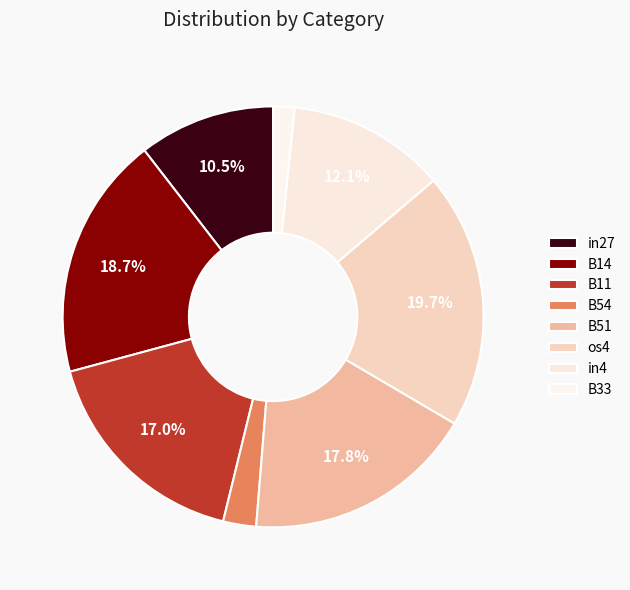

What percentage is the B11 slice, to the nearest percent?

17%